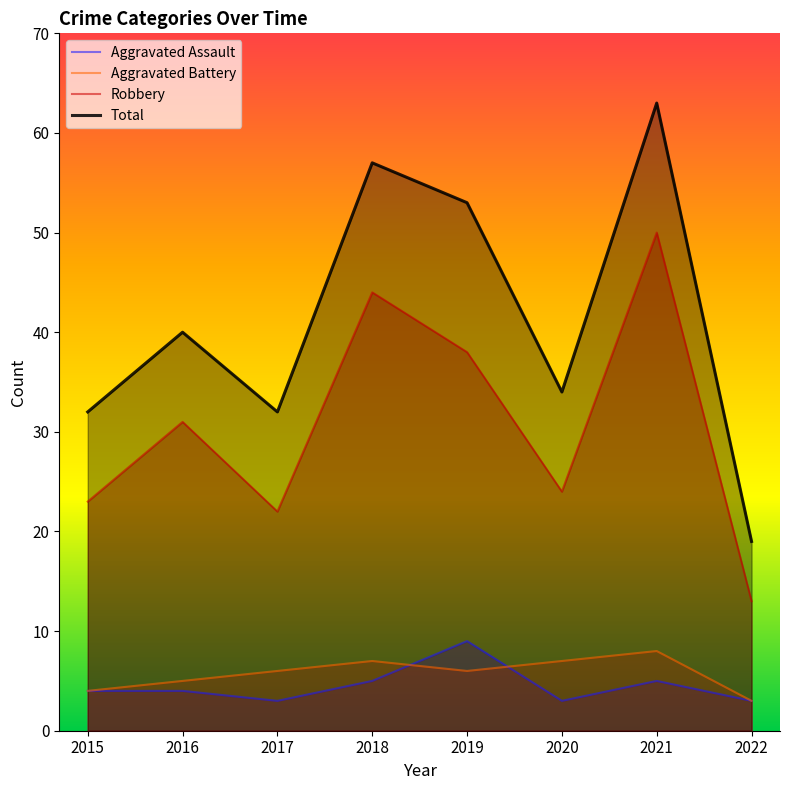

How many lines are shown in the chart?

4